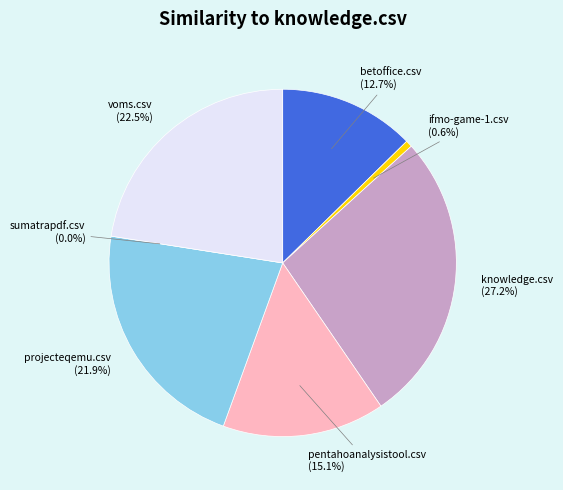

To the nearest percent, what is the combined percentage of projecteqemu.csv and sumatrapdf.csv?

22%